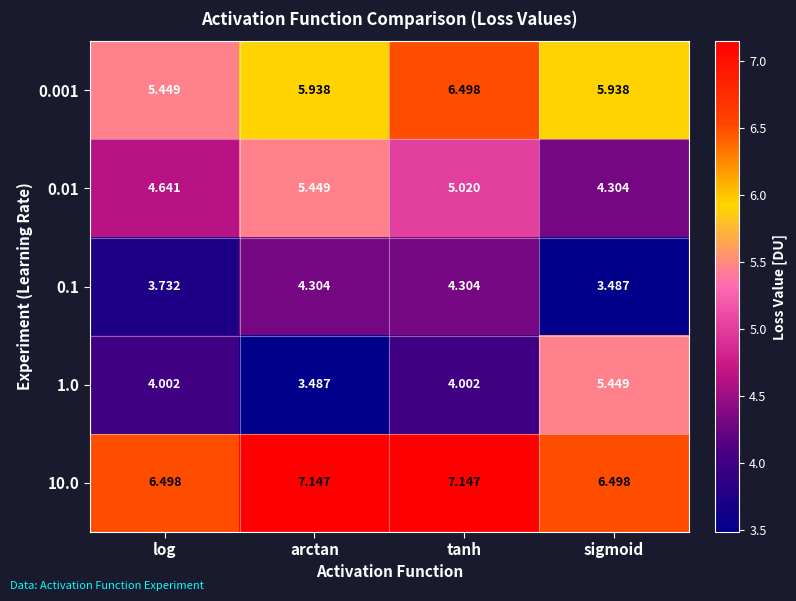

Rank the categories by 0.01 value from highest to lowest.

arctan, tanh, log, sigmoid